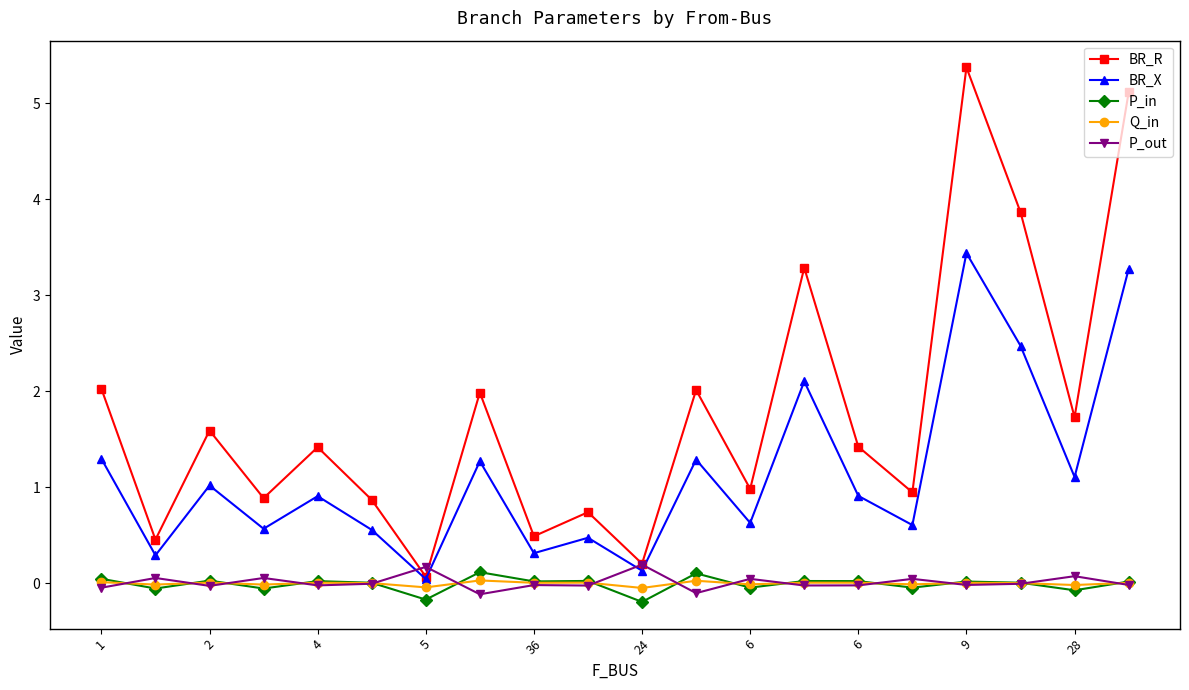

What is the value of the BR_X point at the 9th from the left?

0.3